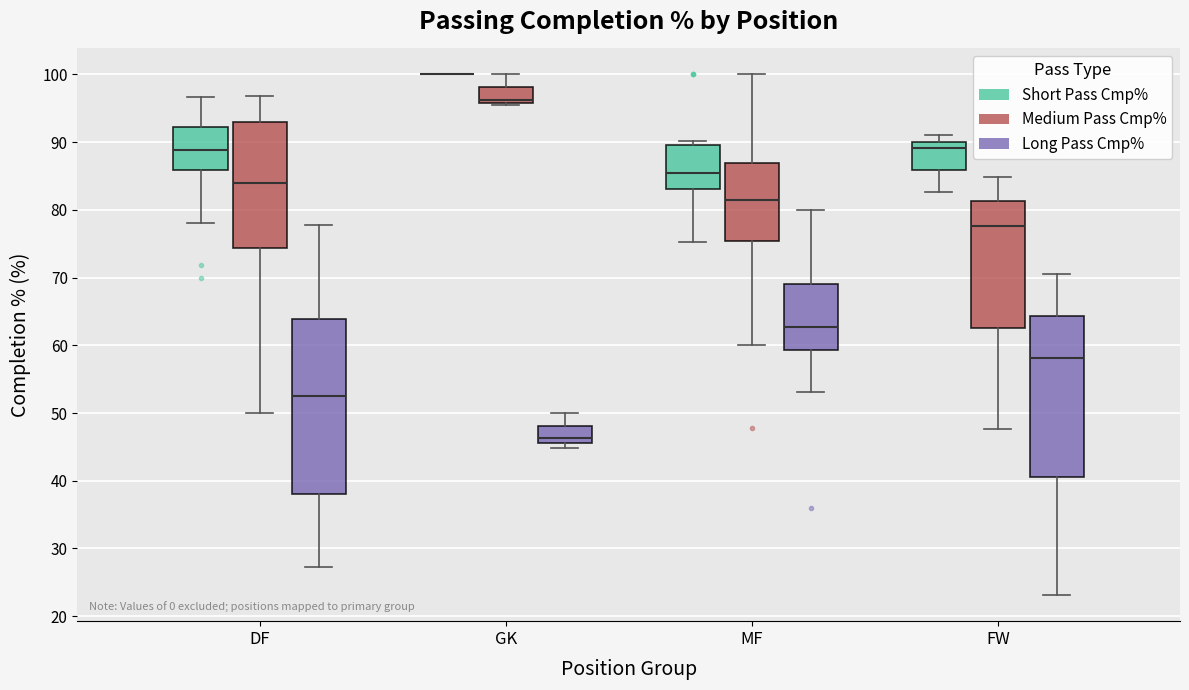

Reading left to right, transcribe this box plot: for each box, give where its median line is, the range the box spans, and where its two whiskers end, as read against the y-axis. The values are not printed on the chart, so give them approximately, as read against the axis.

DF (Short Pass Cmp%): median 89, box 86 to 92, whiskers 78 to 97
DF (Medium Pass Cmp%): median 84, box 74 to 93, whiskers 50 to 97
DF (Long Pass Cmp%): median 52, box 38 to 64, whiskers 27 to 78
GK (Short Pass Cmp%): box collapsed to a line at 100, whiskers 100 to 100
GK (Medium Pass Cmp%): median 96 (just above the box's lower edge), box 96 to 98, whiskers 96 (just below the box's lower edge) to 100
GK (Long Pass Cmp%): median 46 (just above the box's lower edge), box 46 to 48, whiskers 45 to 50
MF (Short Pass Cmp%): median 86, box 83 to 90, whiskers 75 to 90 (just above the box's upper edge)
MF (Medium Pass Cmp%): median 81, box 75 to 87, whiskers 60 to 100
MF (Long Pass Cmp%): median 63, box 59 to 69, whiskers 53 to 80
FW (Short Pass Cmp%): median 89, box 86 to 90, whiskers 83 to 91
FW (Medium Pass Cmp%): median 78, box 63 to 81, whiskers 48 to 85
FW (Long Pass Cmp%): median 58, box 41 to 64, whiskers 23 to 71